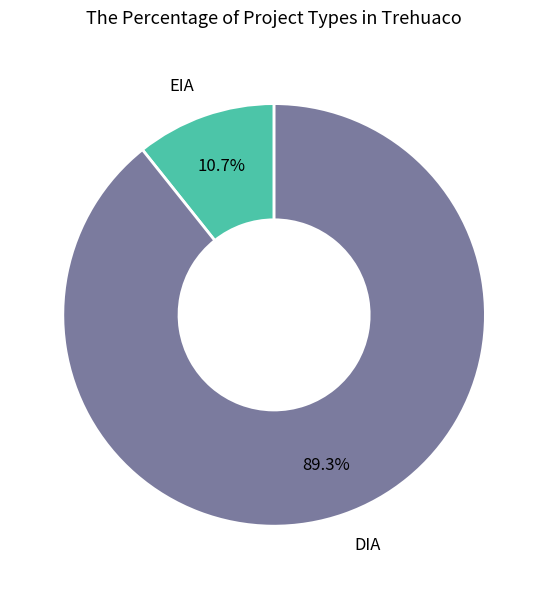

Does any single category account for the majority?

Yes